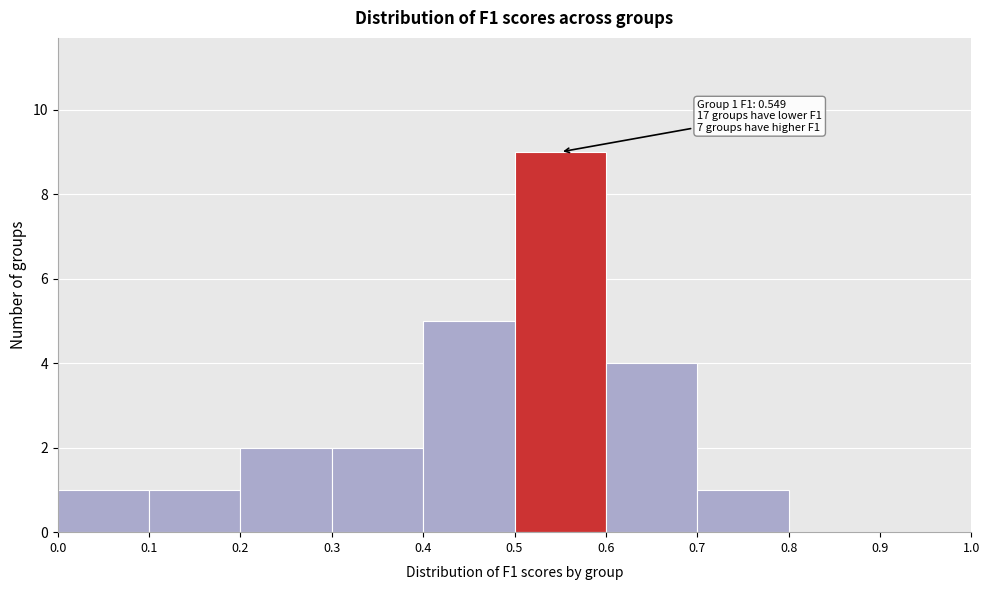

Over which range of the x-axis is the bar tallest?

0.5 to 0.6